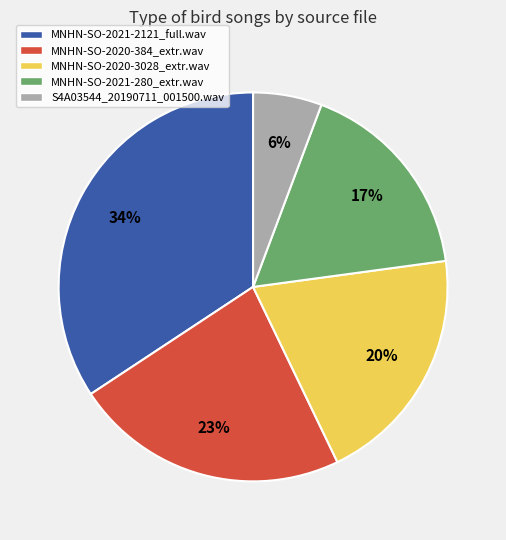

The MNHN-SO-2021-280_extr.wav slice represents 4% of the pie. True or false?

False